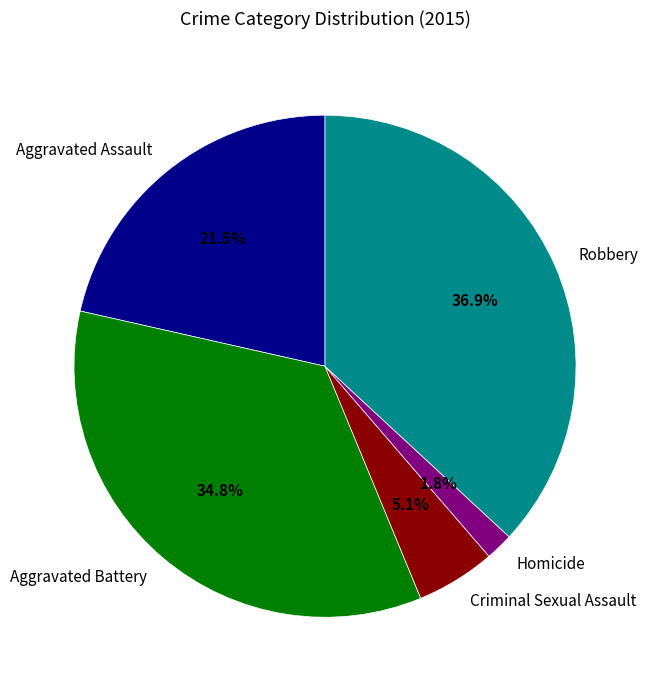

Between Criminal Sexual Assault and Aggravated Assault, which is larger?

Aggravated Assault